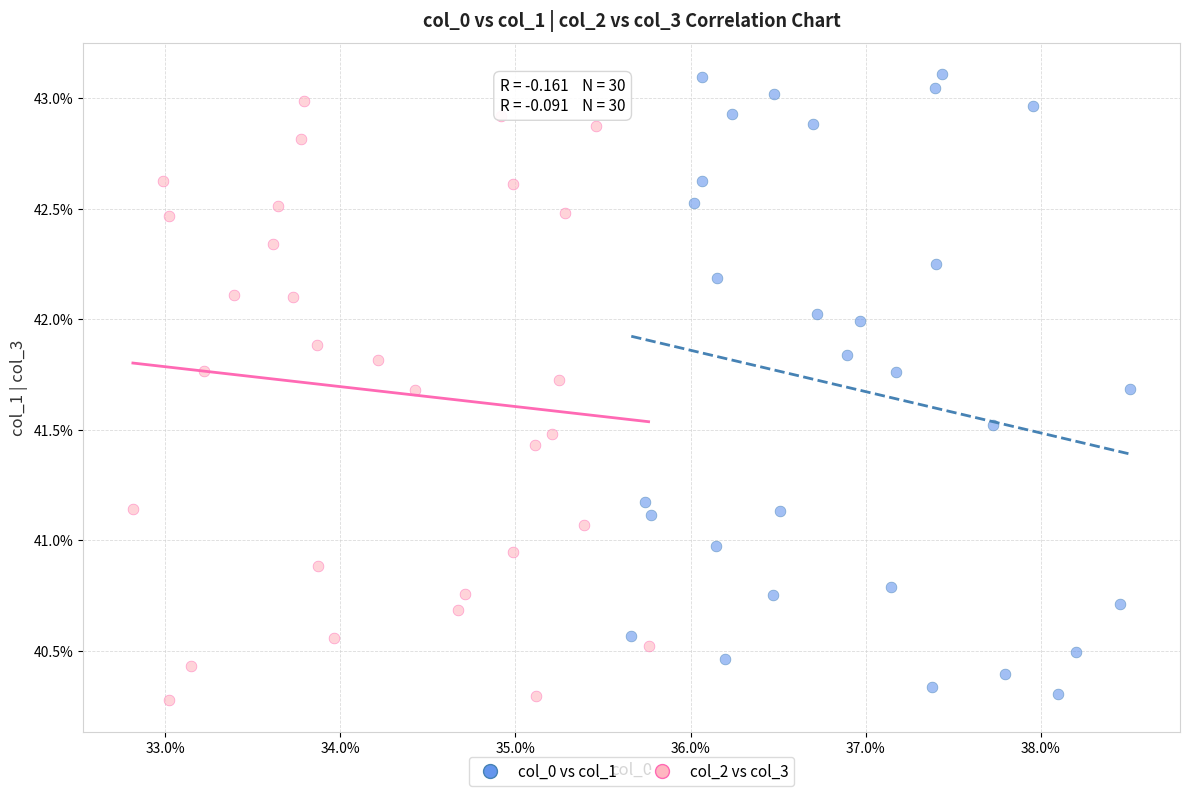

What are all the series names shown in the legend?

col_0 vs col_1, col_2 vs col_3